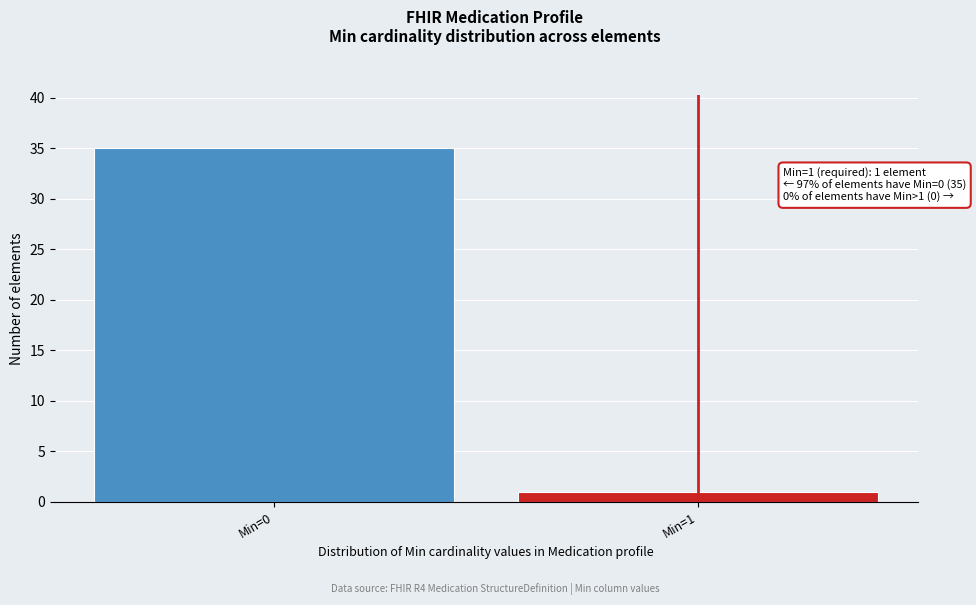

Reading left to right, list all the values displayed in this chart.

Min=0=35	Min=1=1